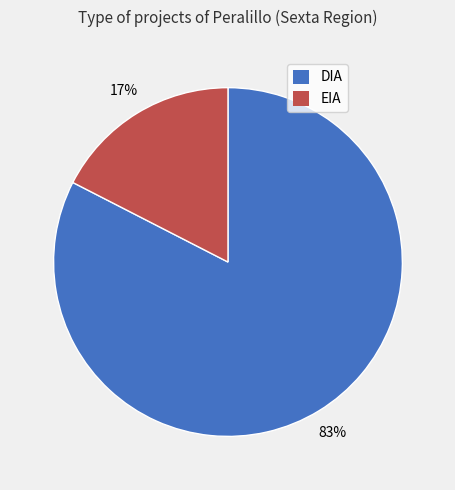

What percentage is the EIA slice, to the nearest percent?

17%